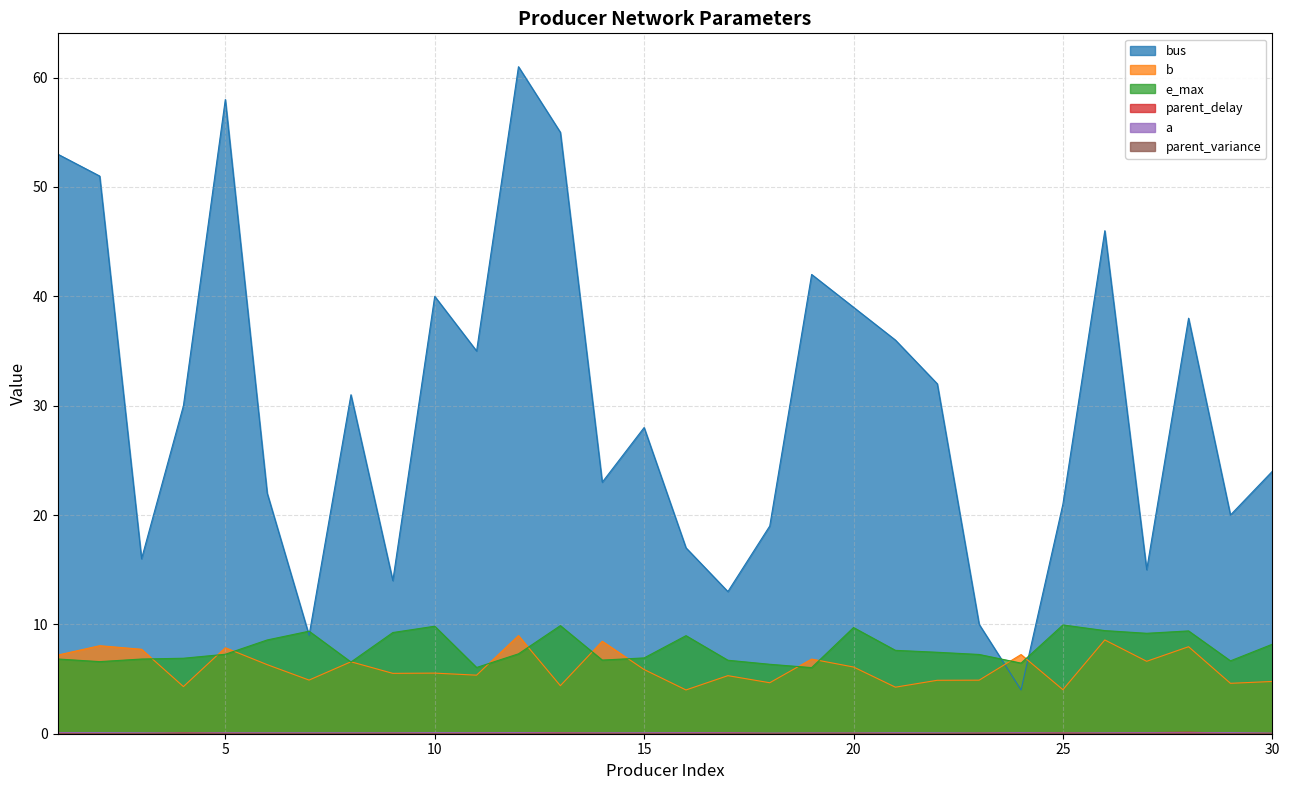

Which series has the largest range (max minus min)?

bus